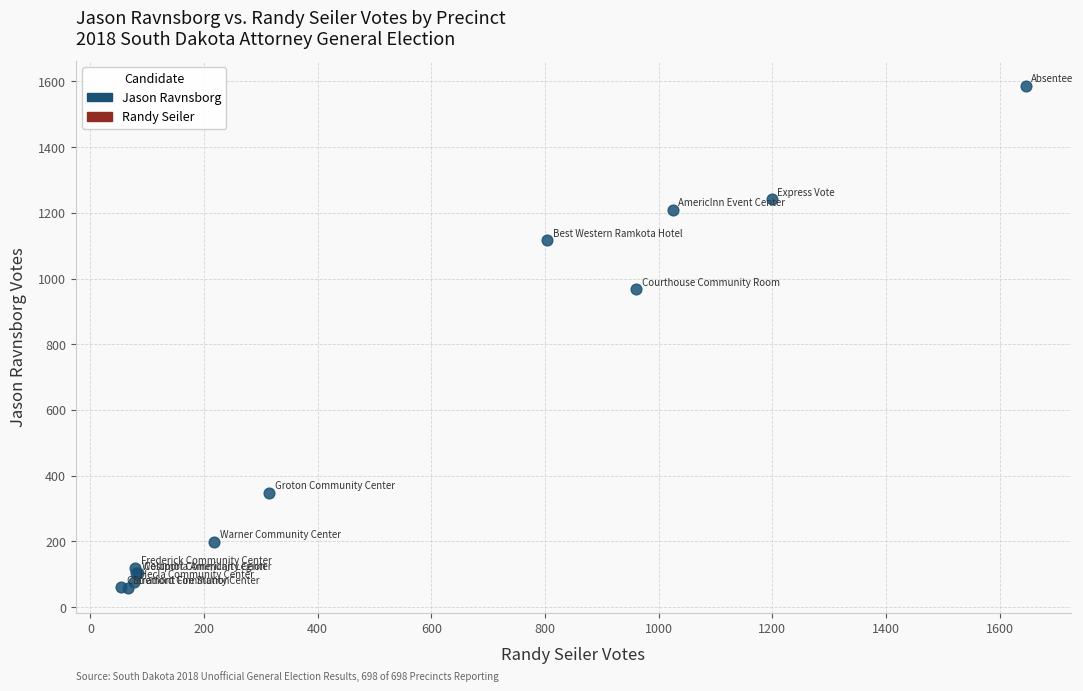

What Y value in the scatter plot is closest to 822?

967